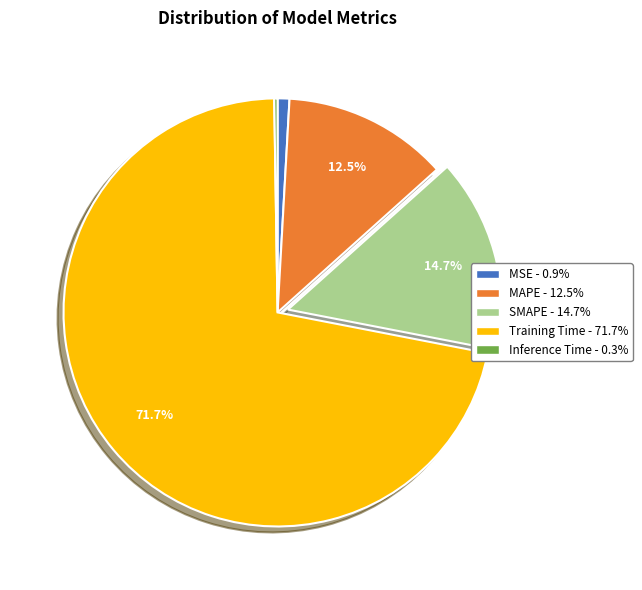

Which has a higher value, SMAPE or MSE?

SMAPE